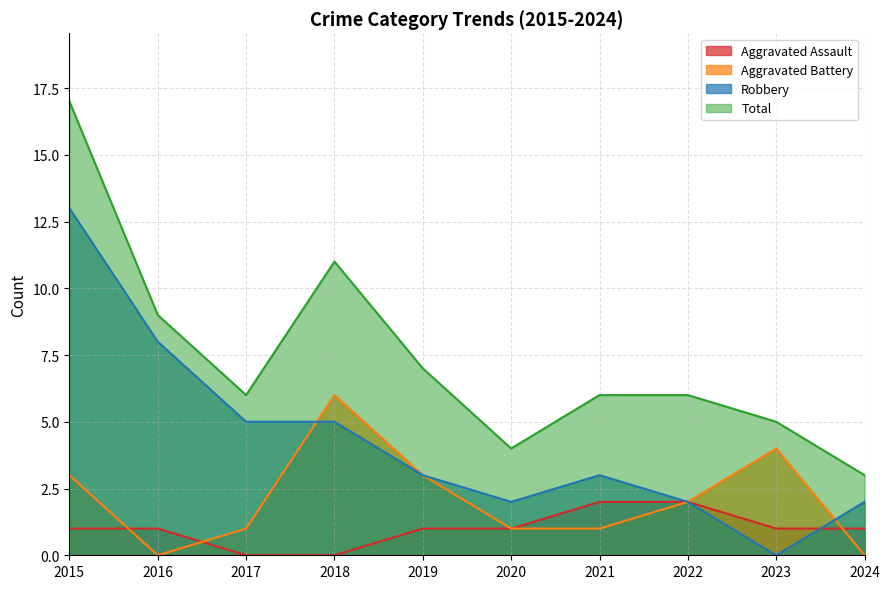

Reading left to right, list all the values displayed in this chart.

Aggravated Assault: 2015=1	2016=1	2017=0	2018=0	2019=1	2020=1	2021=2	2022=2	2023=1	2024=1
Aggravated Battery: 2015=3	2016=0	2017=1	2018=6	2019=3	2020=1	2021=1	2022=2	2023=4	2024=0
Robbery: 2015=13	2016=8	2017=5	2018=5	2019=3	2020=2	2021=3	2022=2	2023=0	2024=2
Total: 2015=17	2016=9	2017=6	2018=11	2019=7	2020=4	2021=6	2022=6	2023=5	2024=3